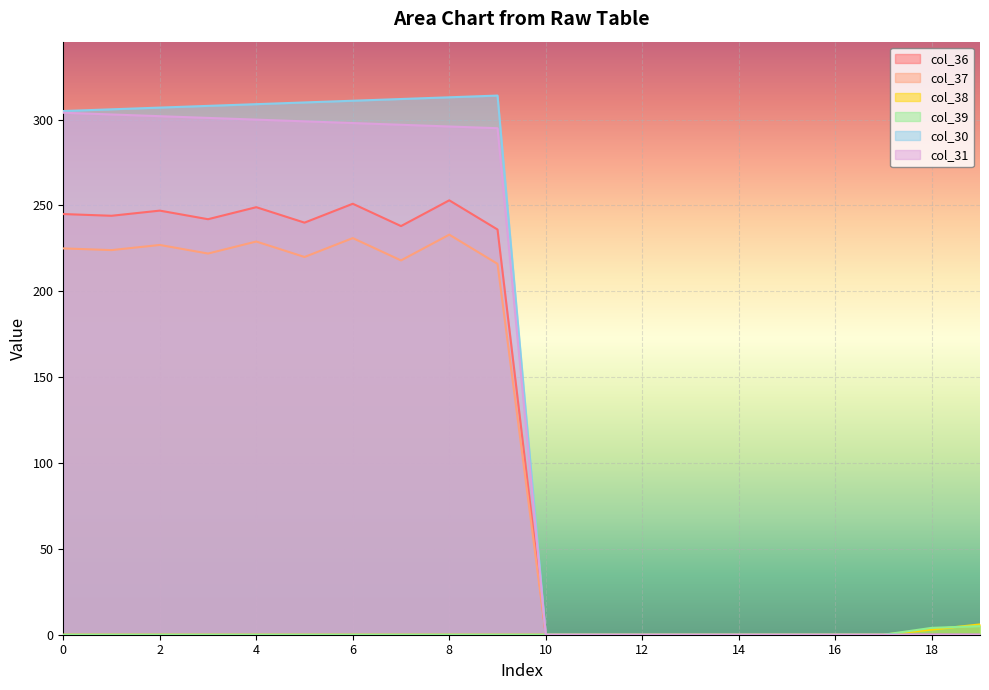

Which has a higher value, 16 or 8?

8